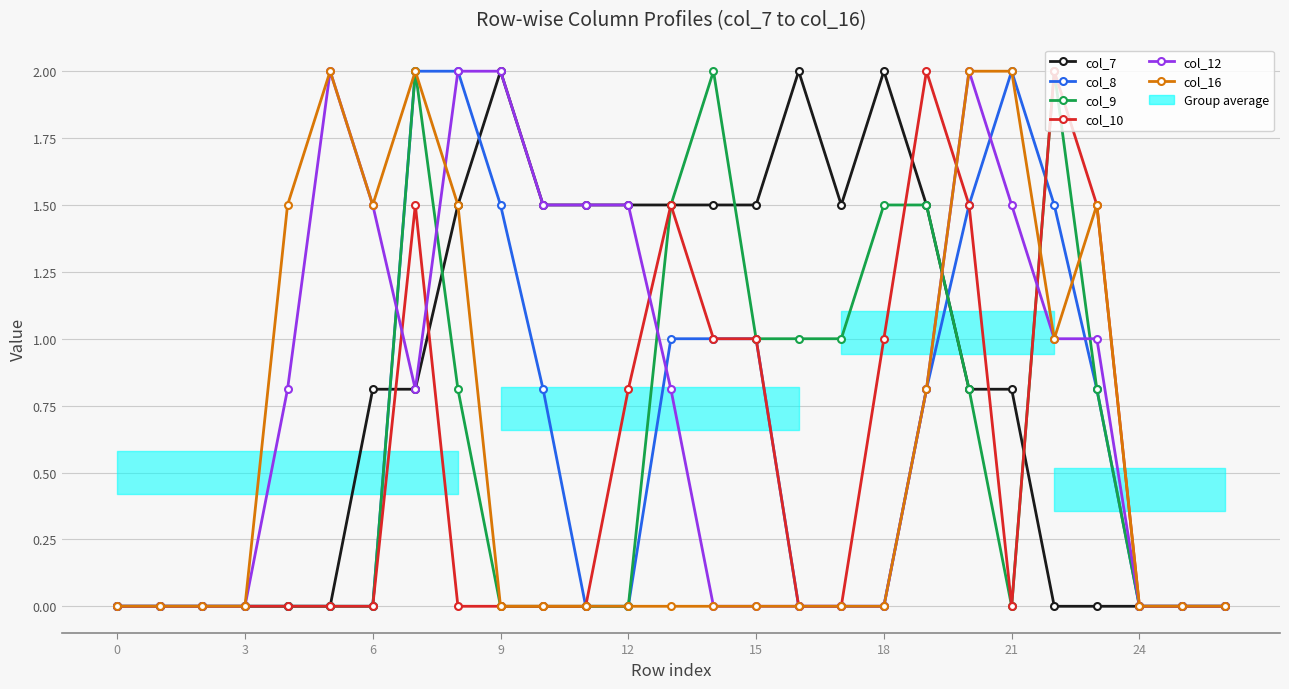

True or false: col_7 has a value of 2.7 at 13.

False